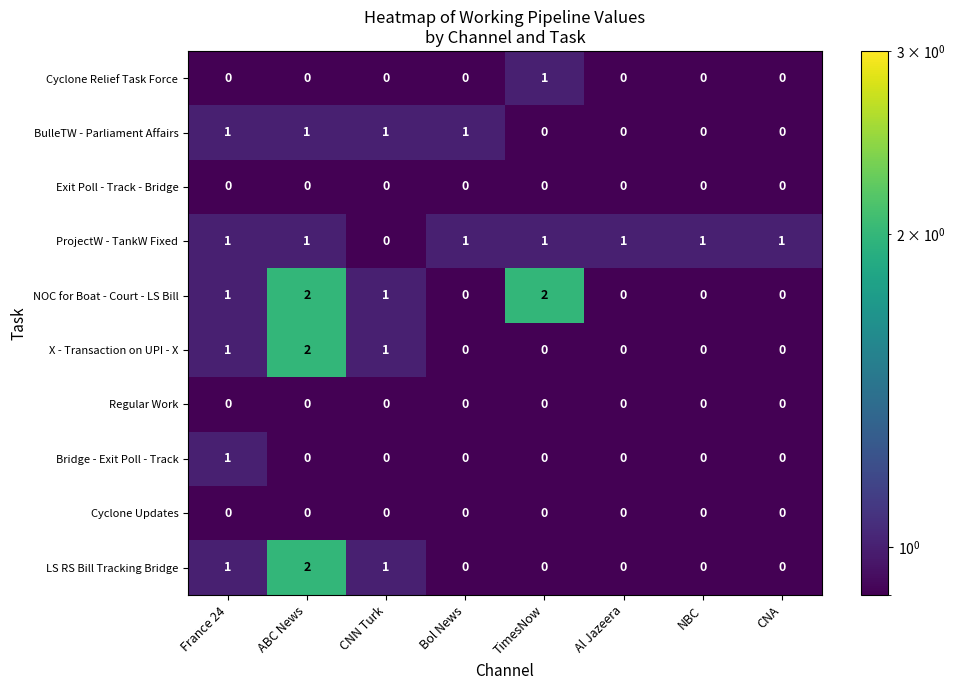

What is the total value across all series at ABC News?

8